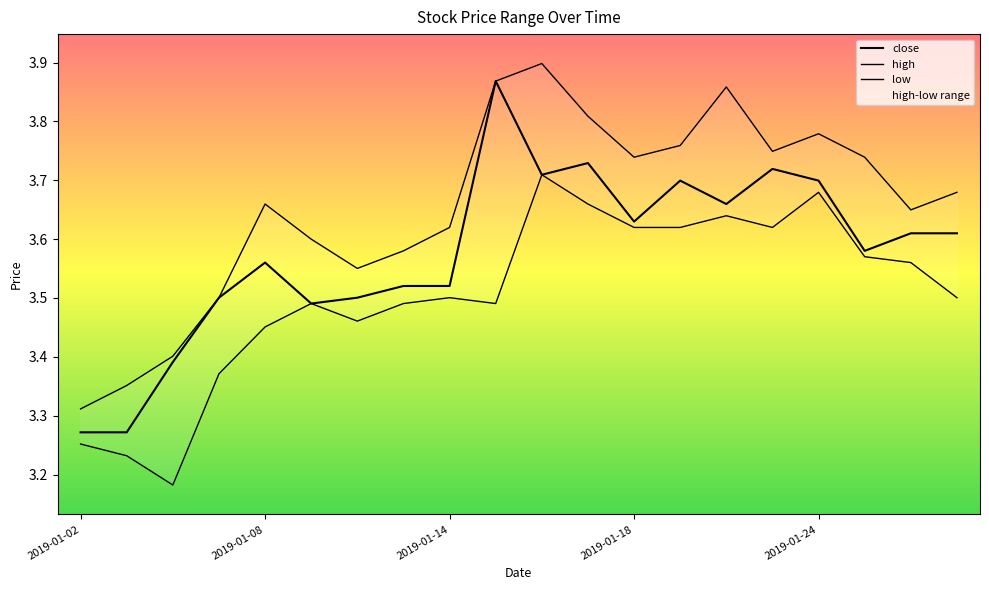

What position from the left is 19?

20